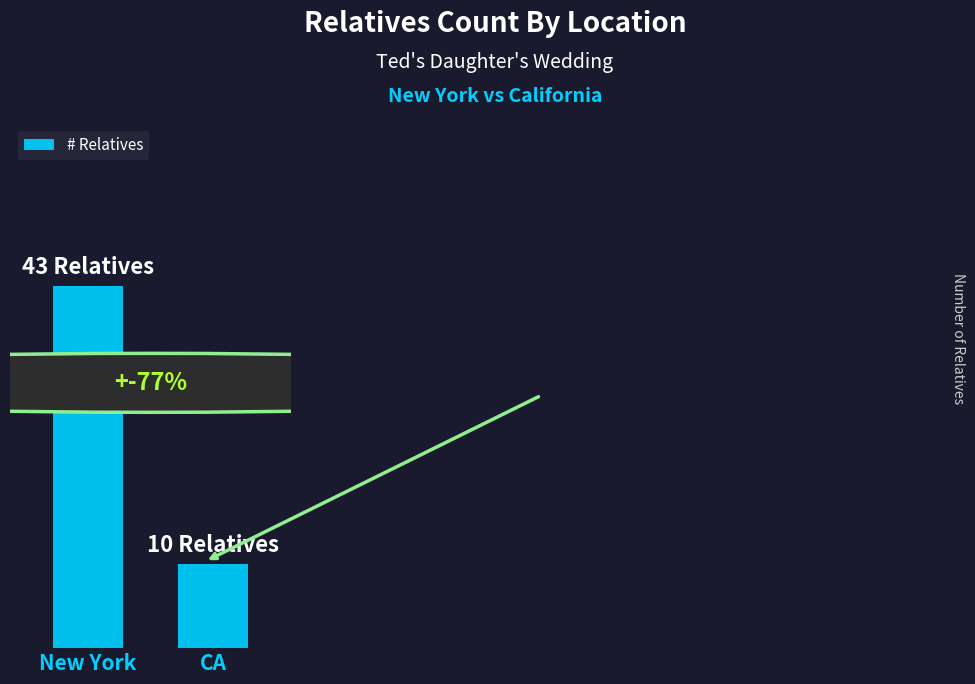

Which has a higher value, New York or CA?

New York